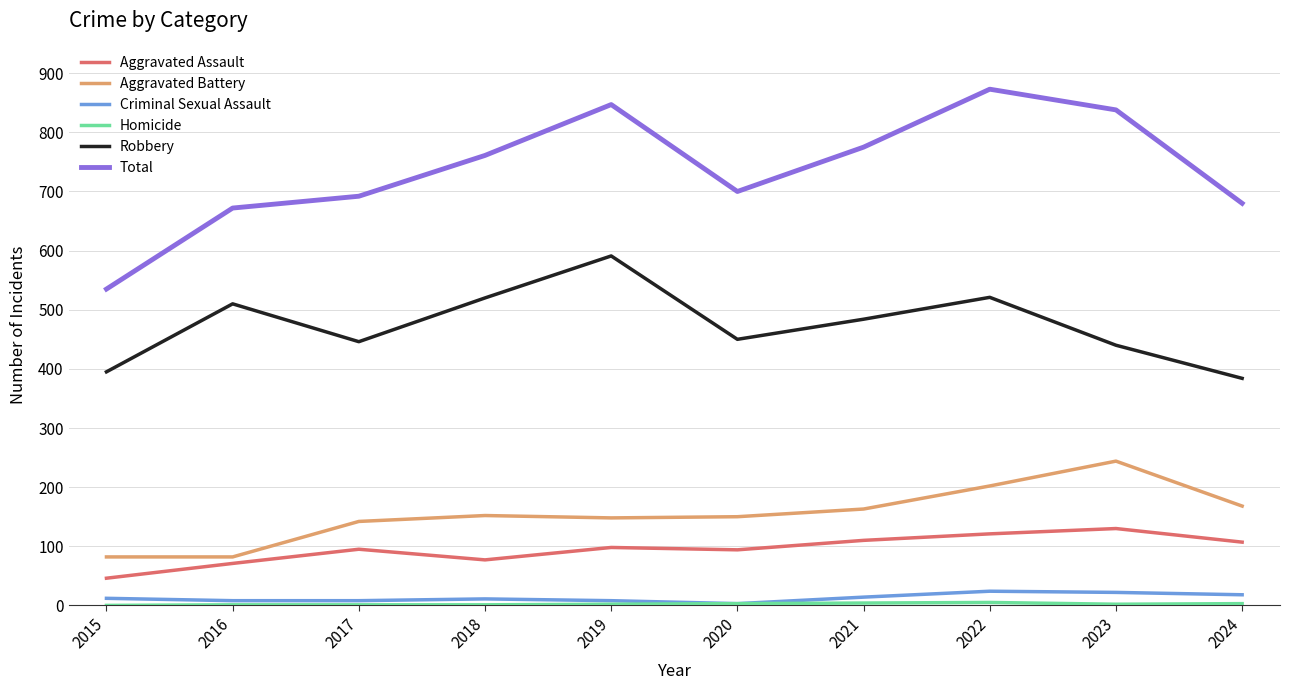

True or false: Aggravated Battery and Total cross at least once.

False